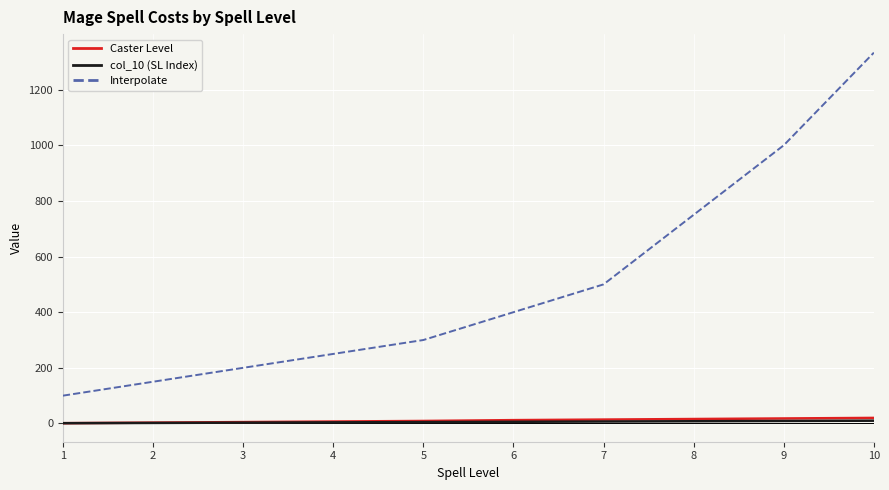

True or false: Interpolate and Caster Level cross at least once.

False